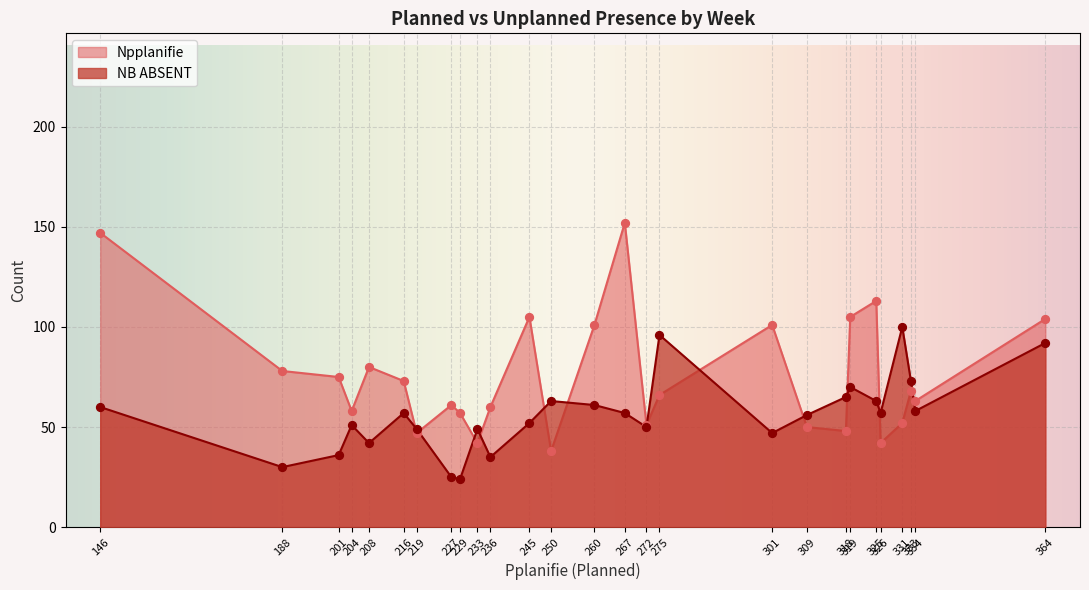

Which series has the largest total across all categories?

Npplanifie